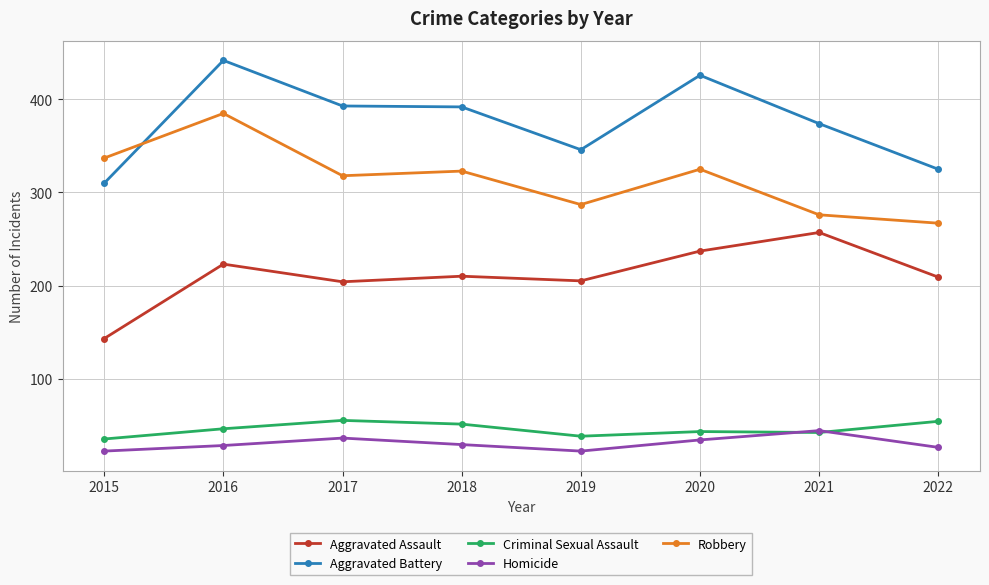

The value of Aggravated Battery at 2020 is 566. True or false?

False